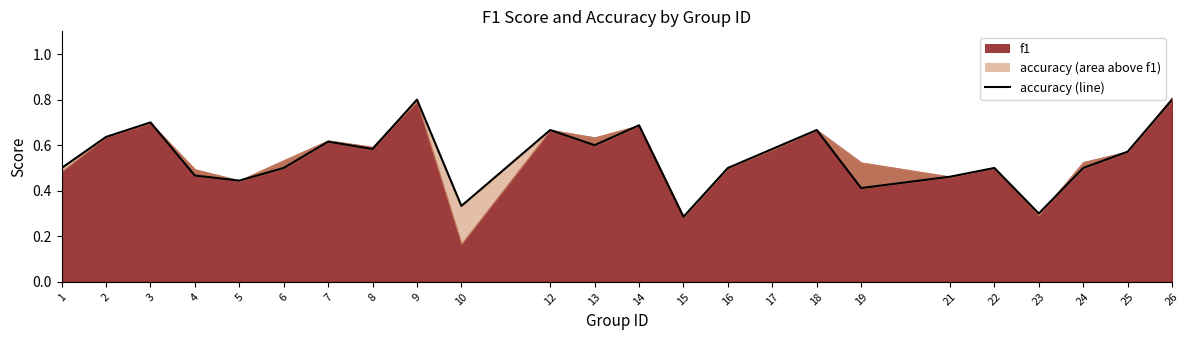

True or false: the data has more than 0 interior local peaks.

True